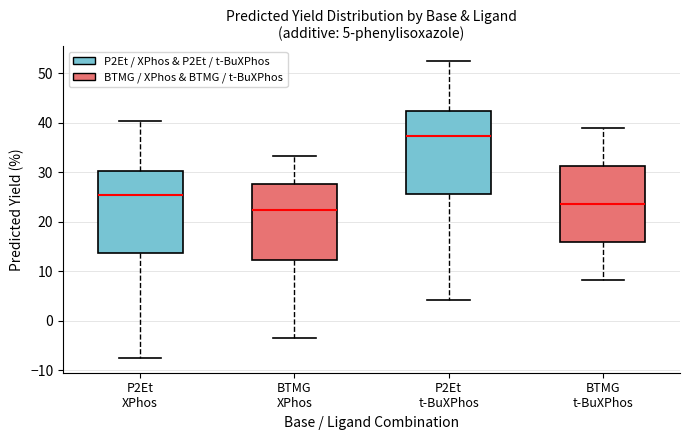

Which box has the highest median line?

P2Et t-BuXPhos